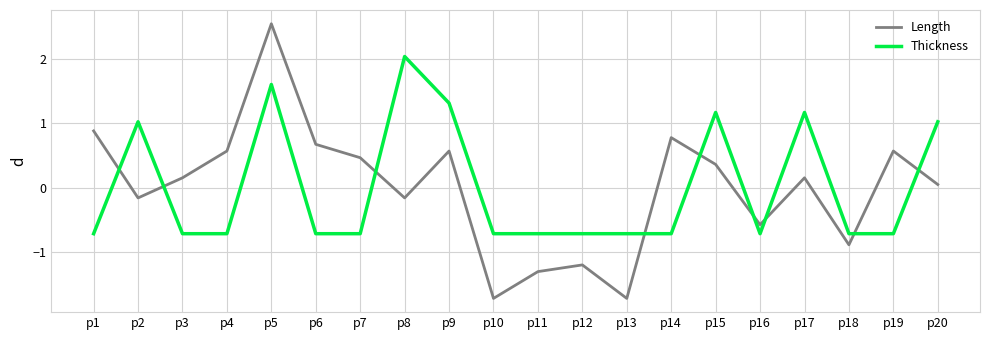

At which category does the chart reach its peak across all series?

p5